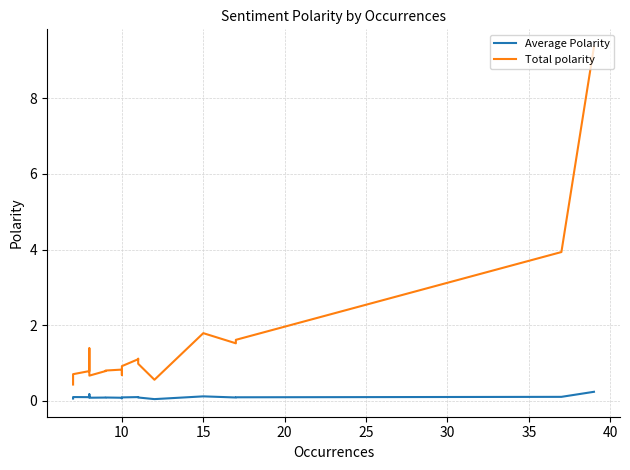

What are all the series names shown in the legend?

Average Polarity, Total polarity